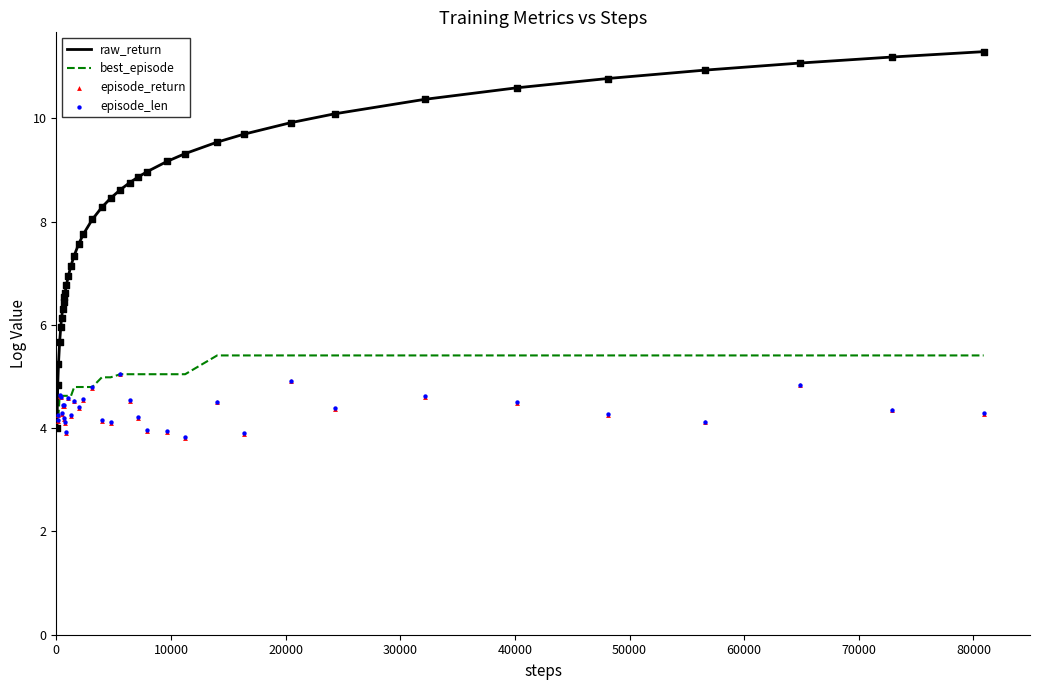

What is the maximum value for raw_return?

11.3